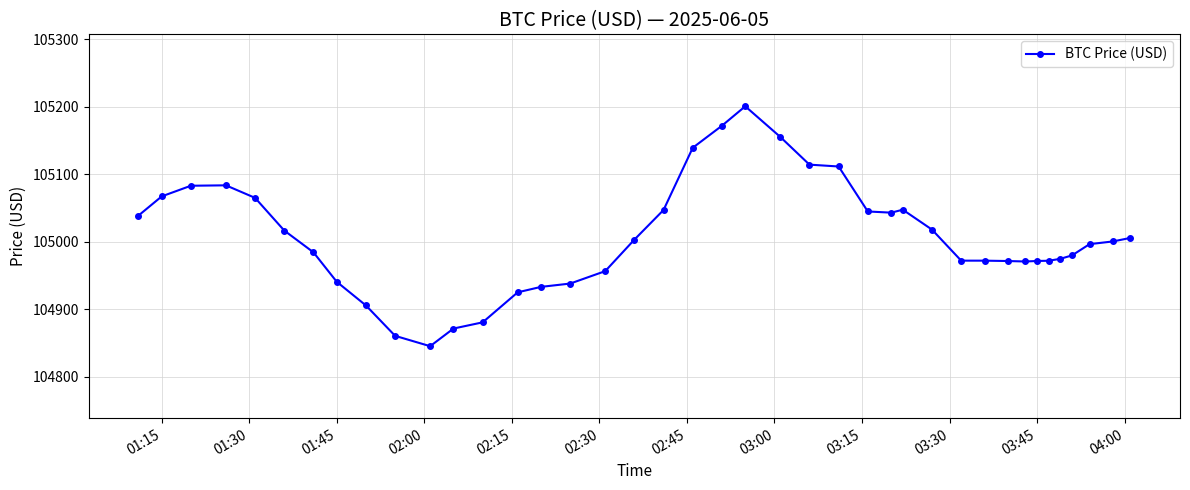

What is the value of the 38th point from the left?

104996.5